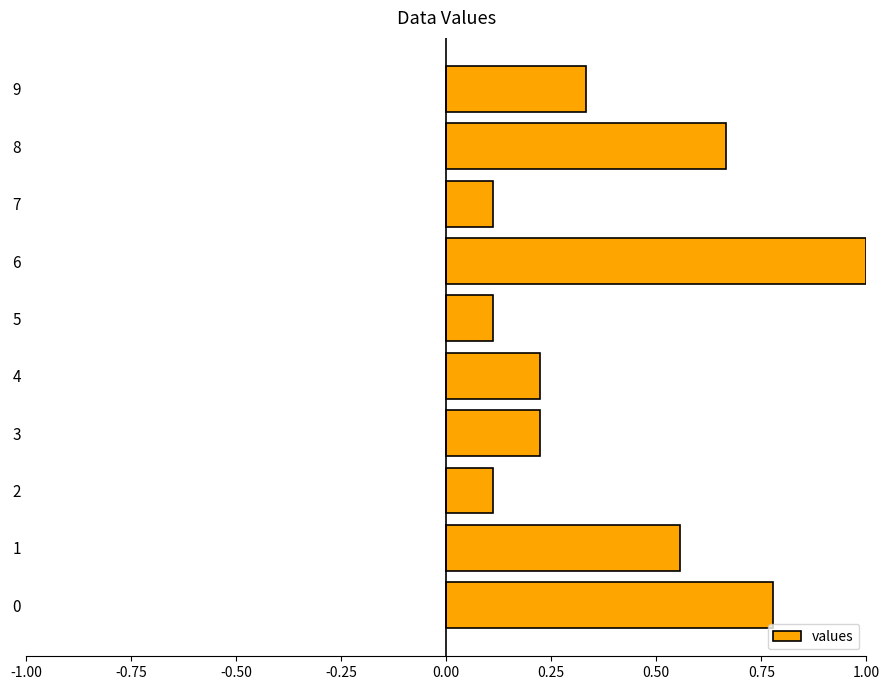

How many bars are there in total?

10